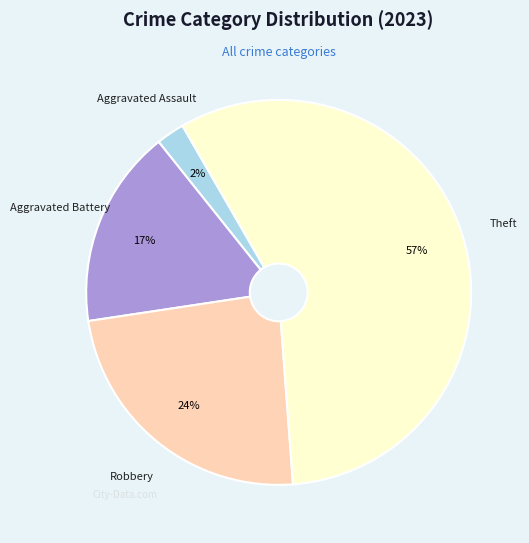

Count the number of slices in the pie.

4